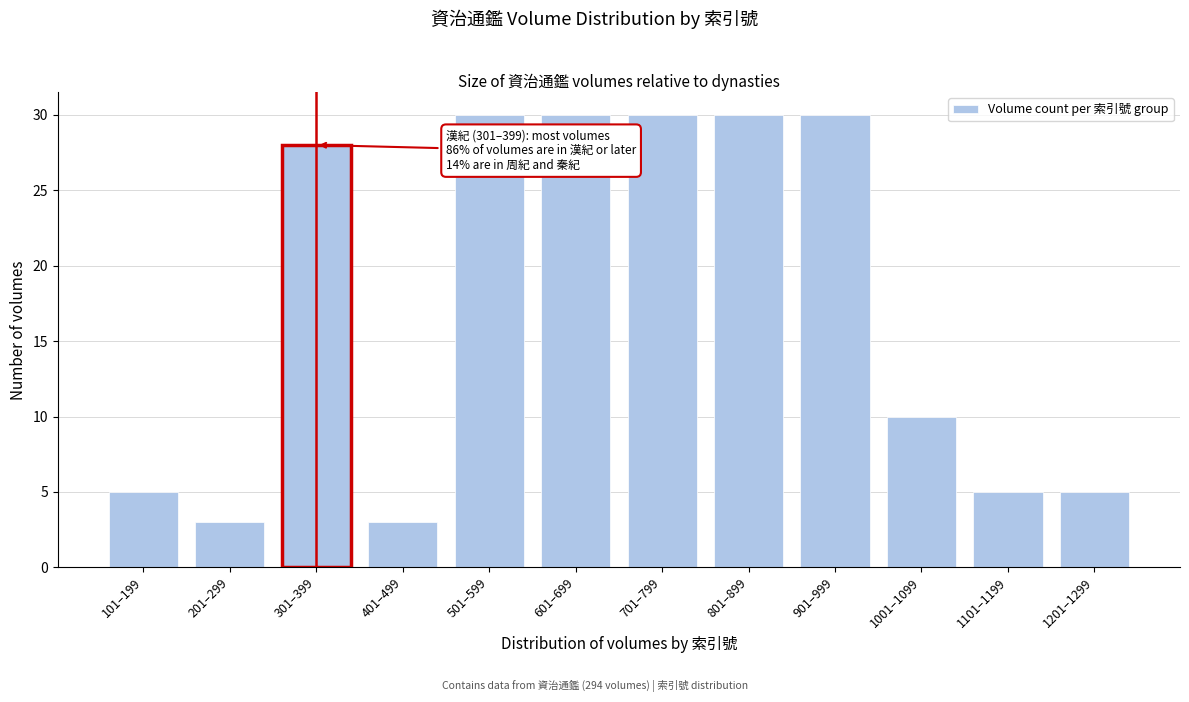

Reading left to right, list all the values displayed in this chart.

5	3	28	3	30	30	30	30	30	10	5	5